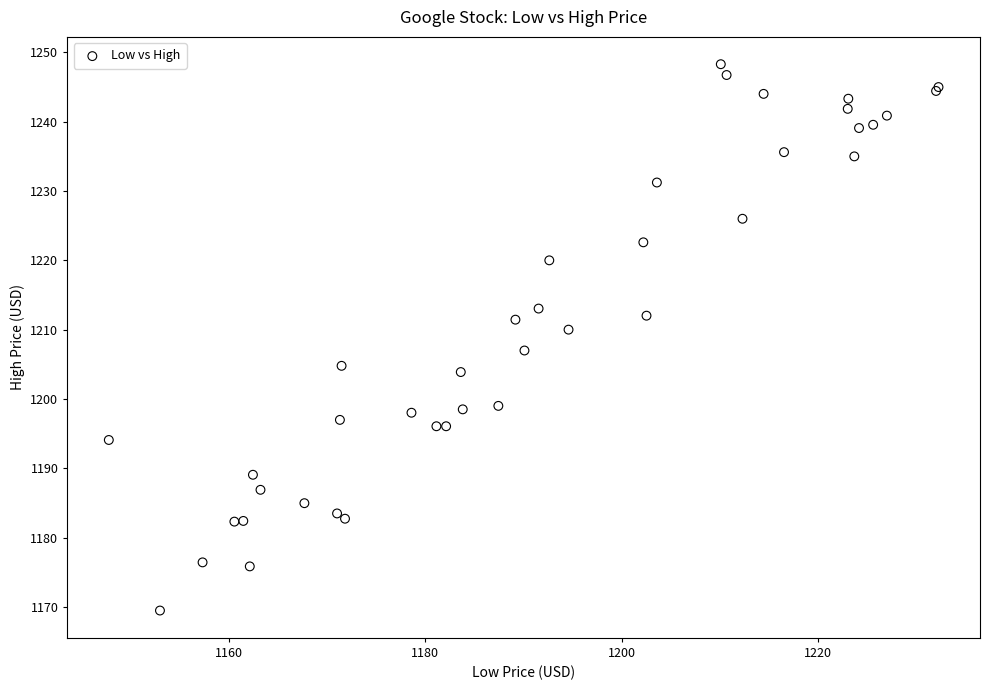

What Y value in the scatter plot is closest to 1208?

1207.0